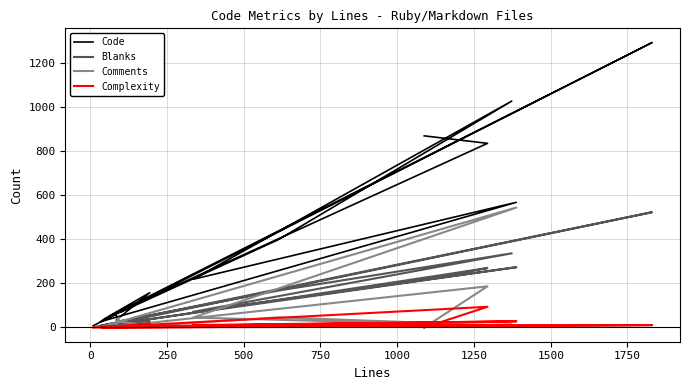

What is the difference between the second highest and second lowest values in the Complexity series?

28